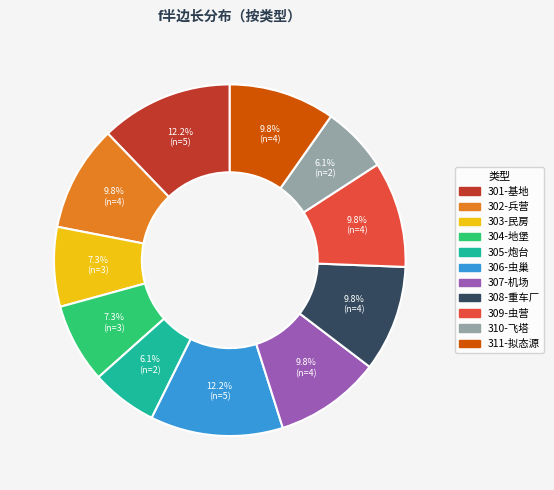

Approximately how many times larger is the value at 309-虫营 compared to 308-重车厂?

1.0